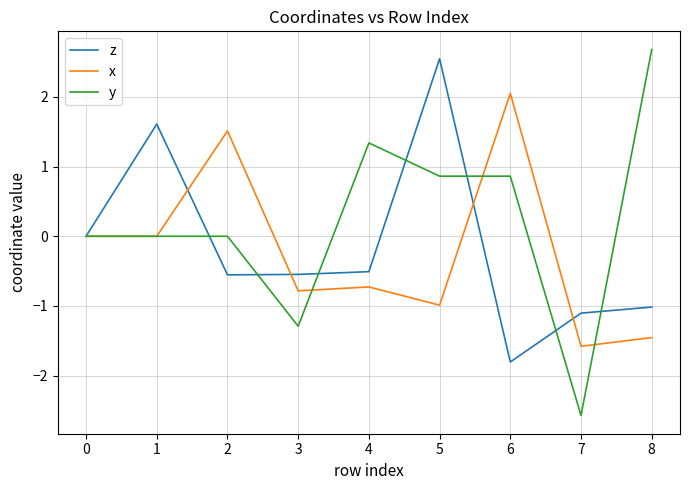

What is the approximate value of x at 6?

2.1